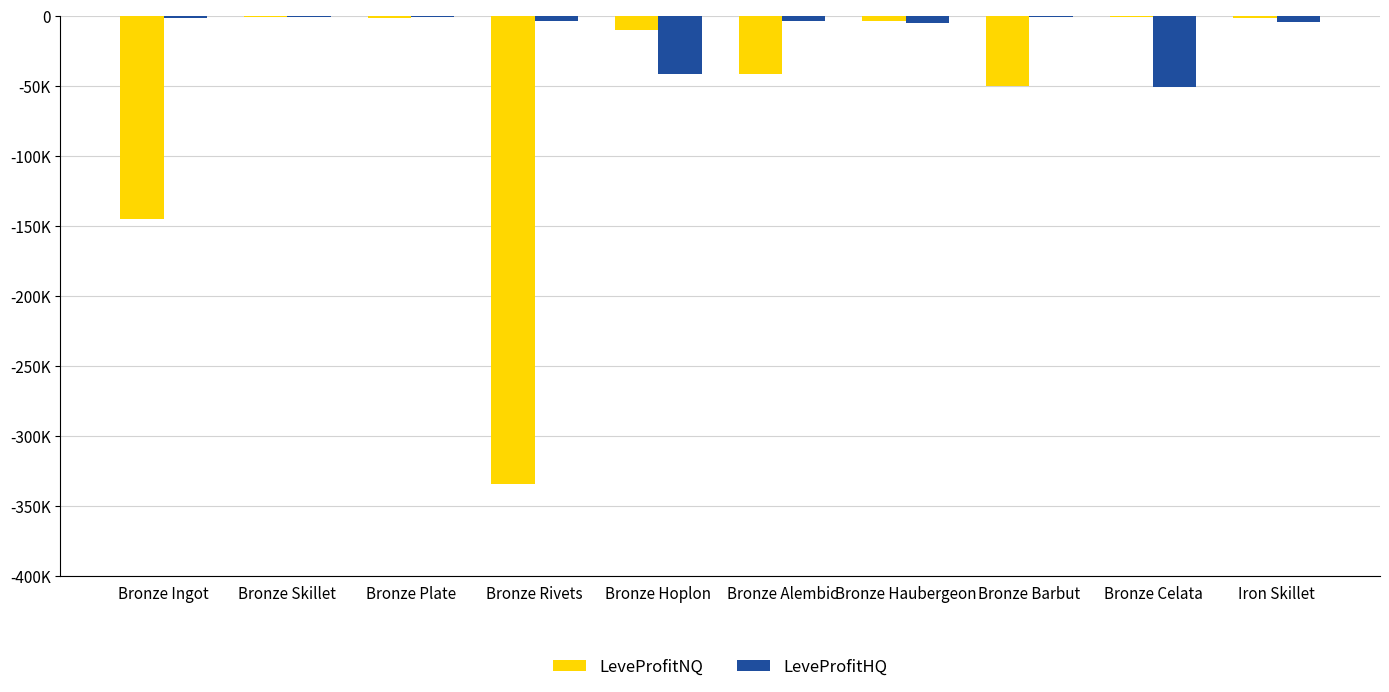

What is the label of the 4th bar from the right?

Bronze Haubergeon